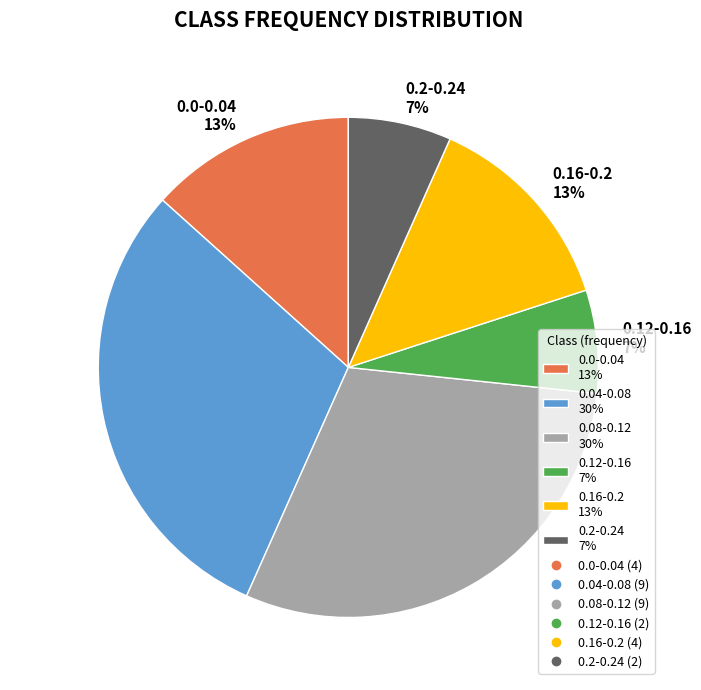

Does 0.12-0.16 represent more than half of the total?

No